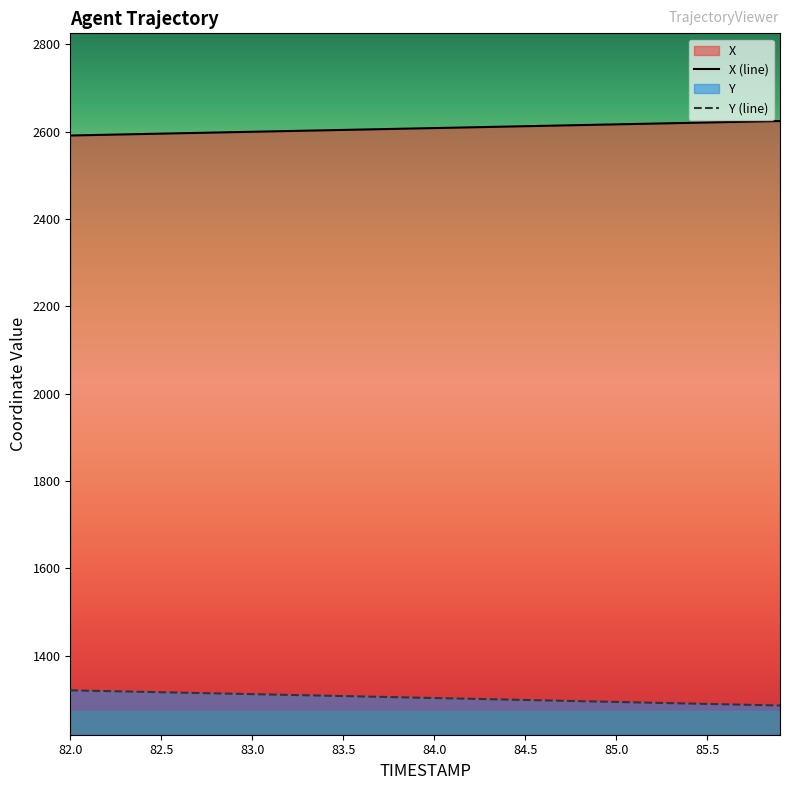

What is the sum of all Y values?

52142.7